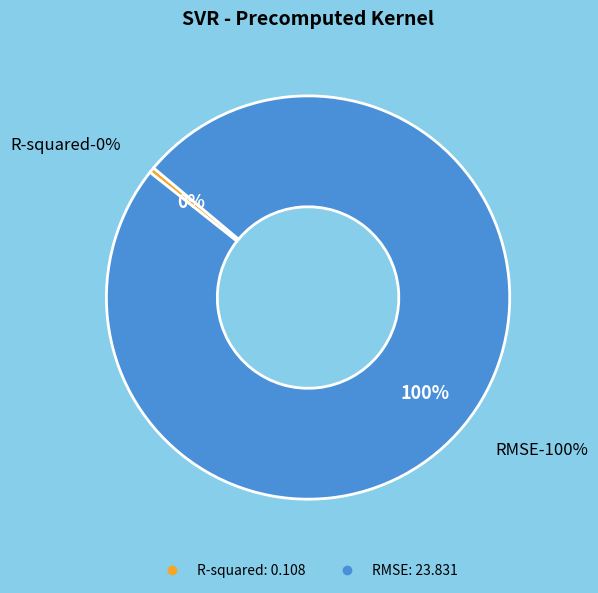

Which category has the biggest portion of the pie?

RMSE